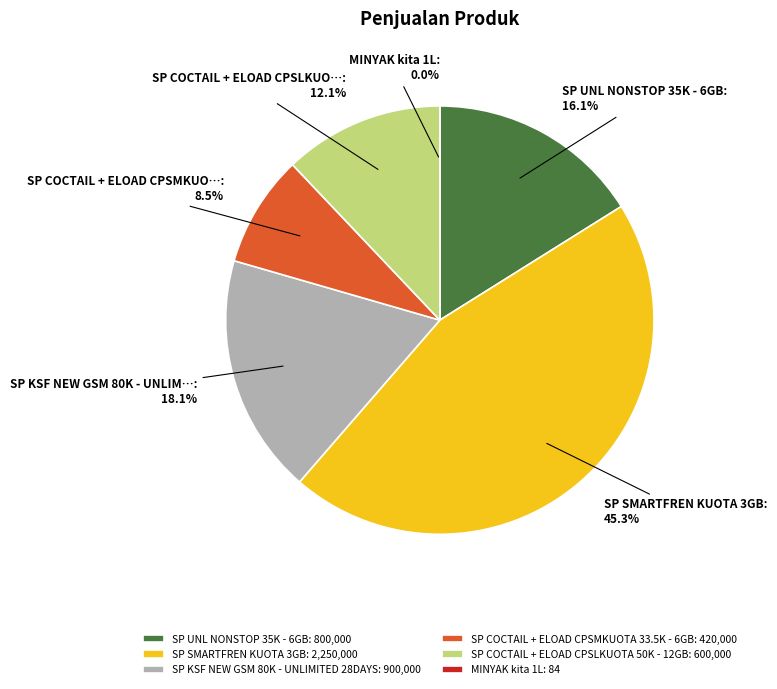

Does SP COCTAIL + ELOAD CPSMKUOTA 33.5K - 6GB: 420,000 account for over 50% of the chart?

No